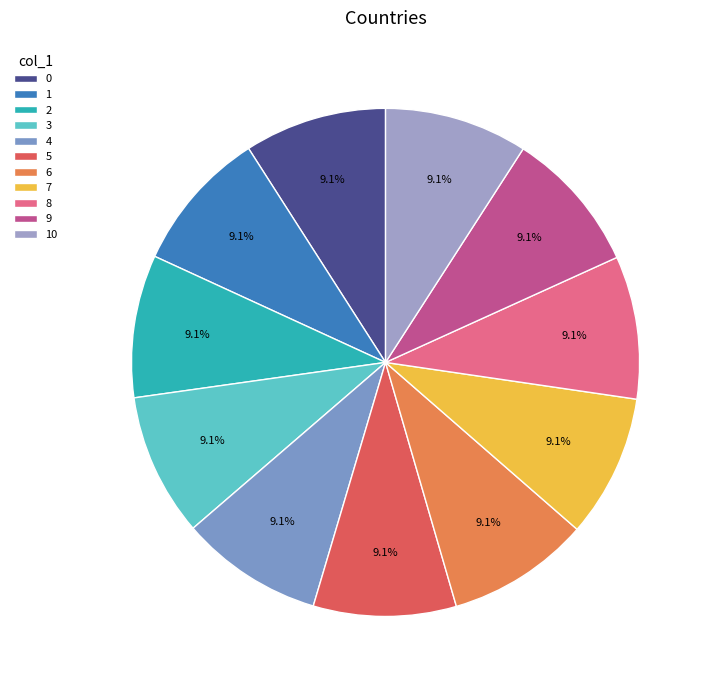

Count the number of slices in the pie.

11